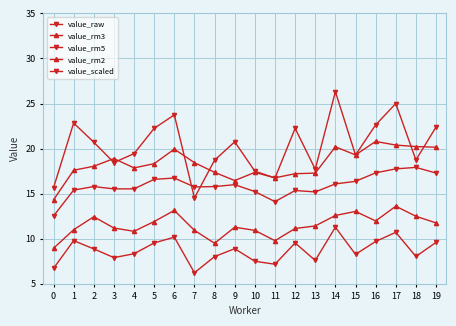

How many lines are shown in the chart?

5